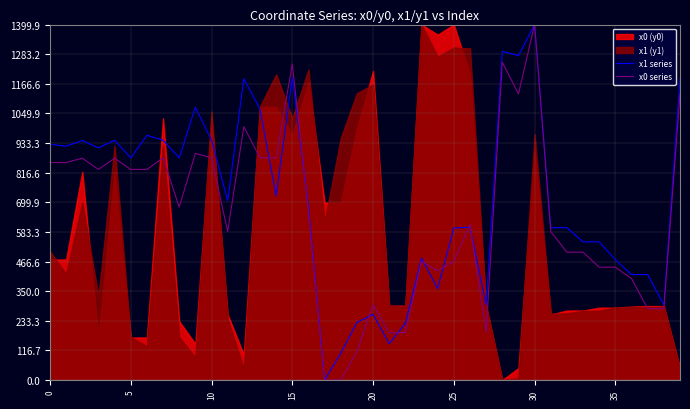

How many data points does each series have?

40